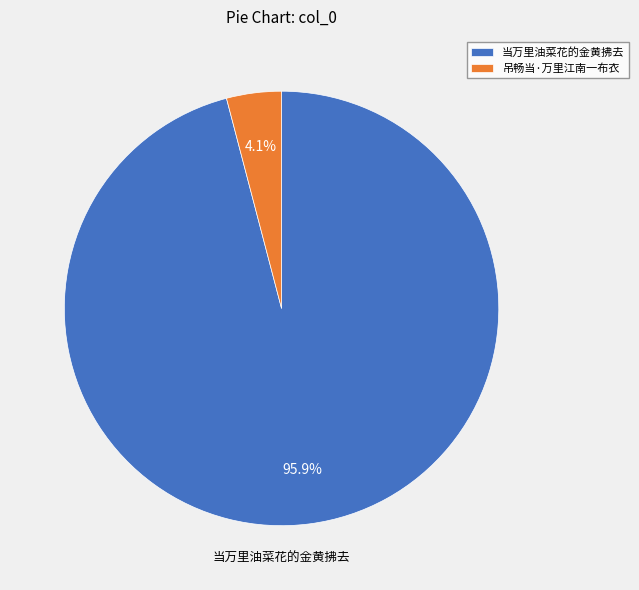

To the nearest percent, what percentage of the pie is 当万里油菜花的金黄拂去?

96%